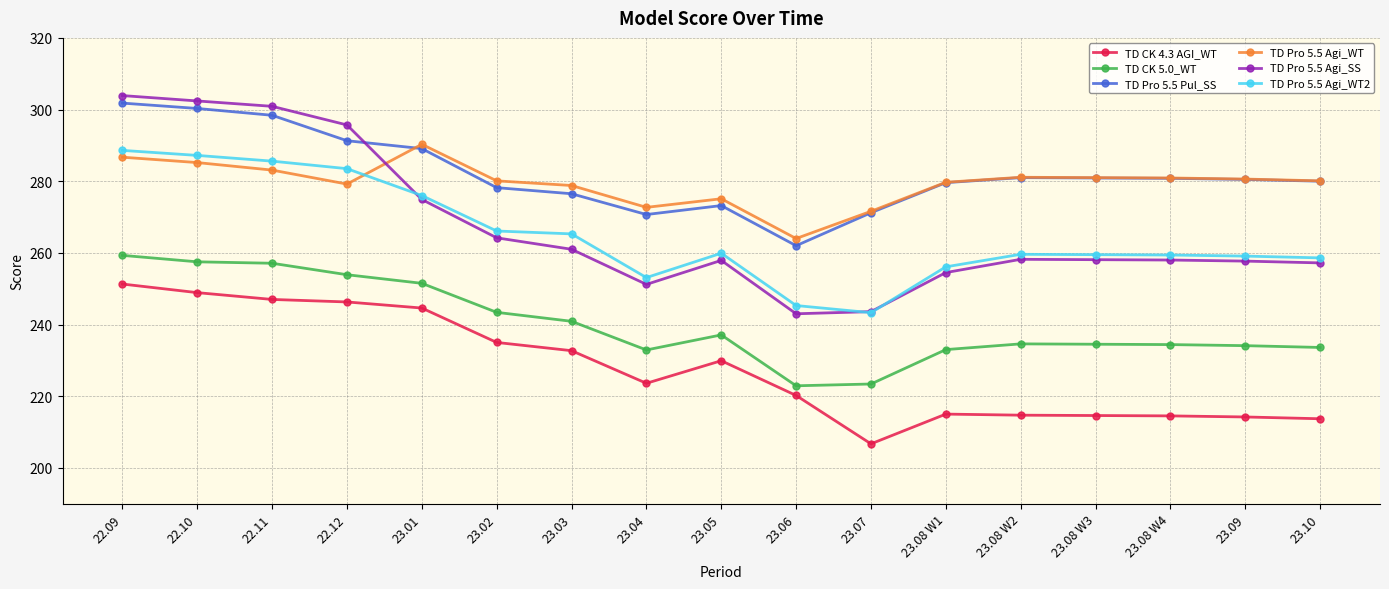

What is the difference between the highest and lowest values at 23.02?

45.1